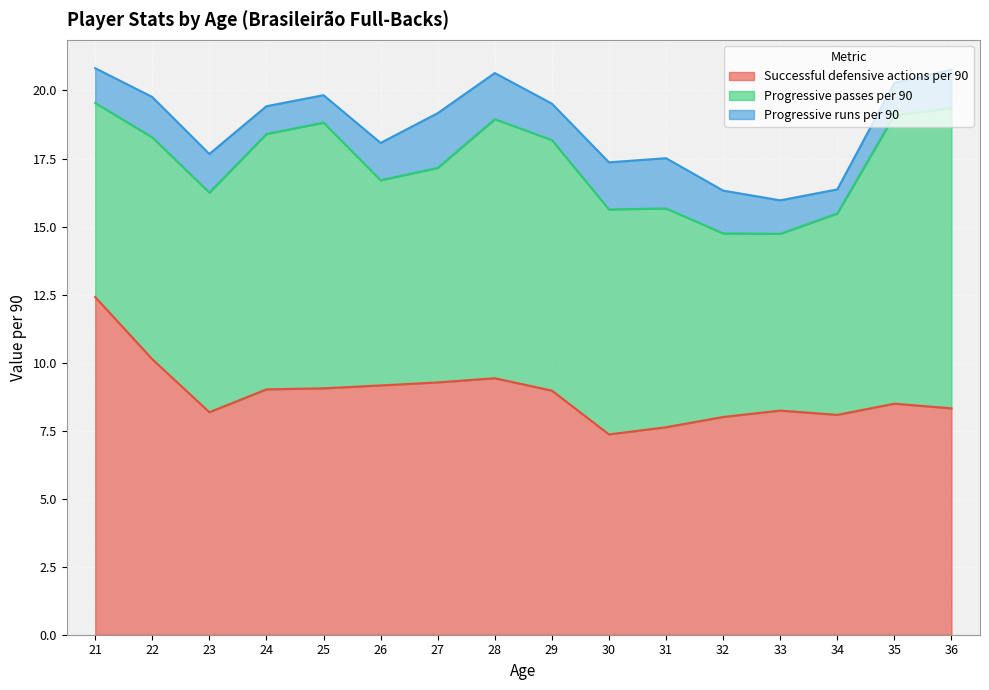

True or false: Successful defensive actions per 90 and Progressive runs per 90 intersect in this chart.

False